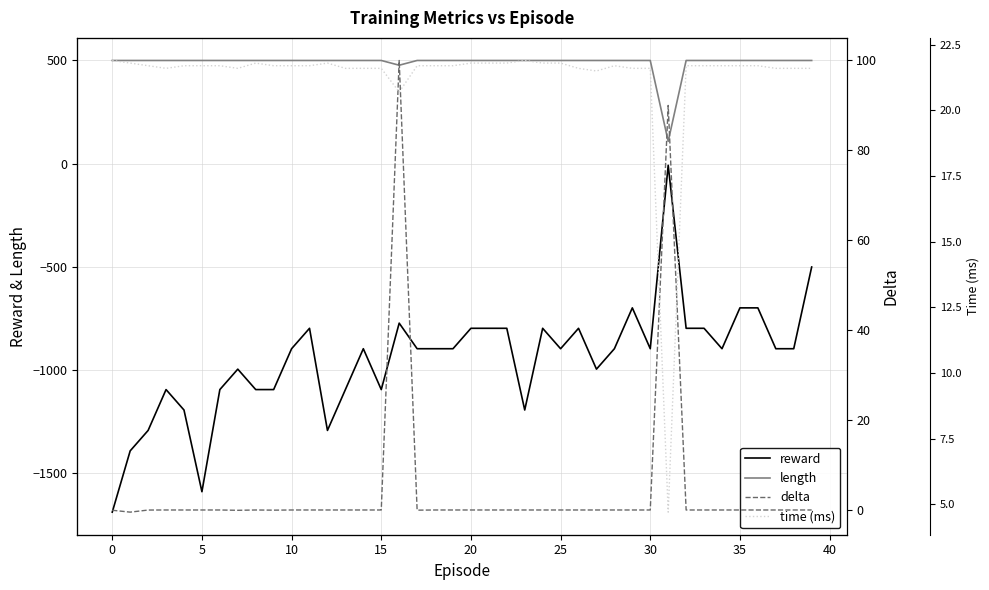

How many lines are shown in the chart?

4